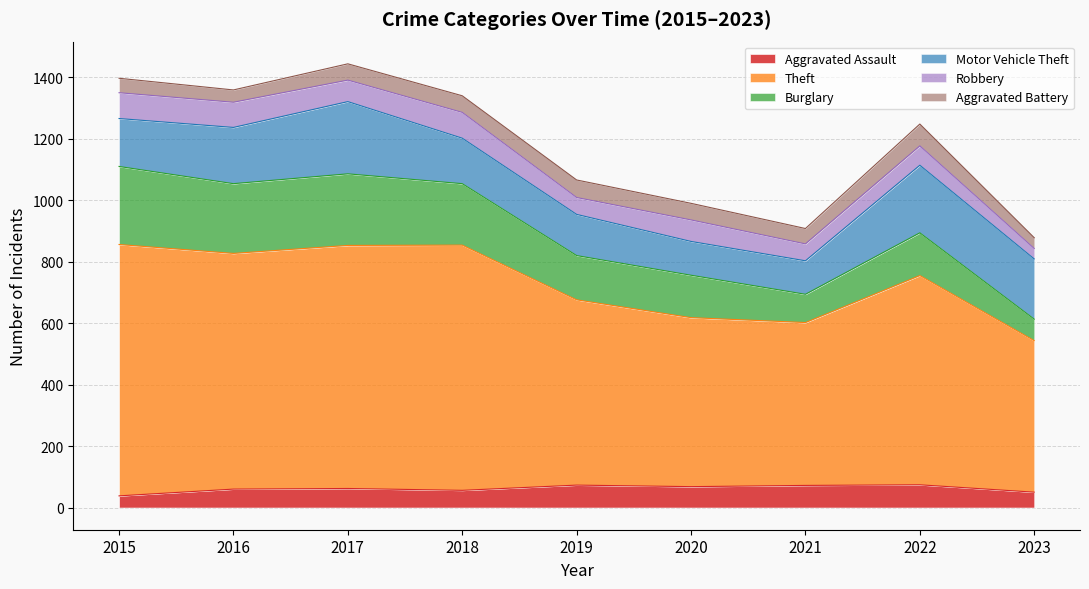

The Aggravated Assault series shows 38 at 2015. True or false?

True